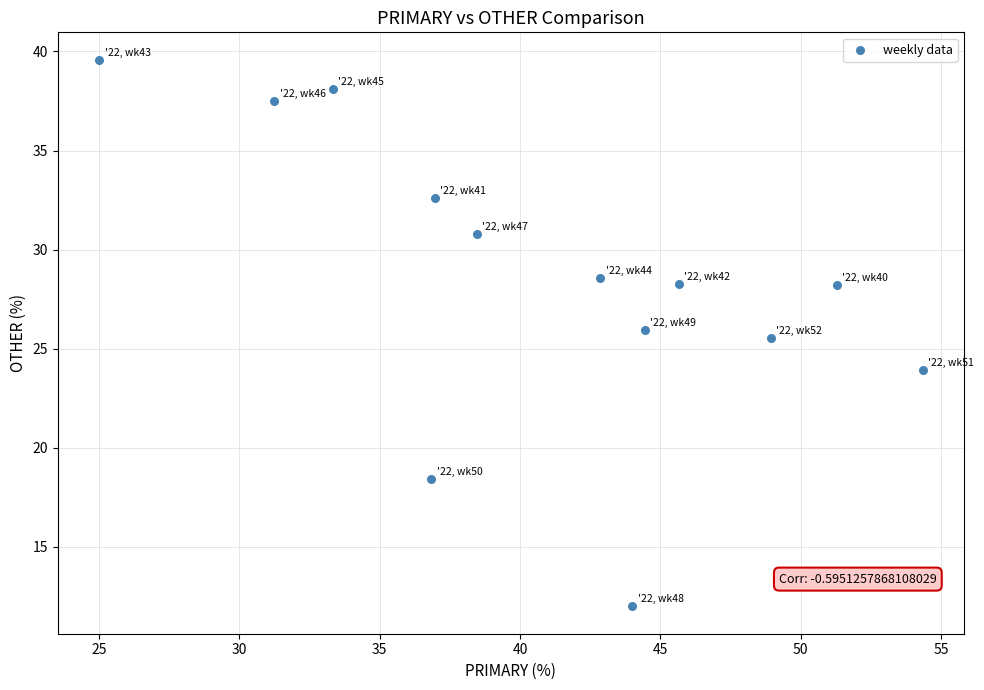

What is the range of Y values (max minus min)?

27.6